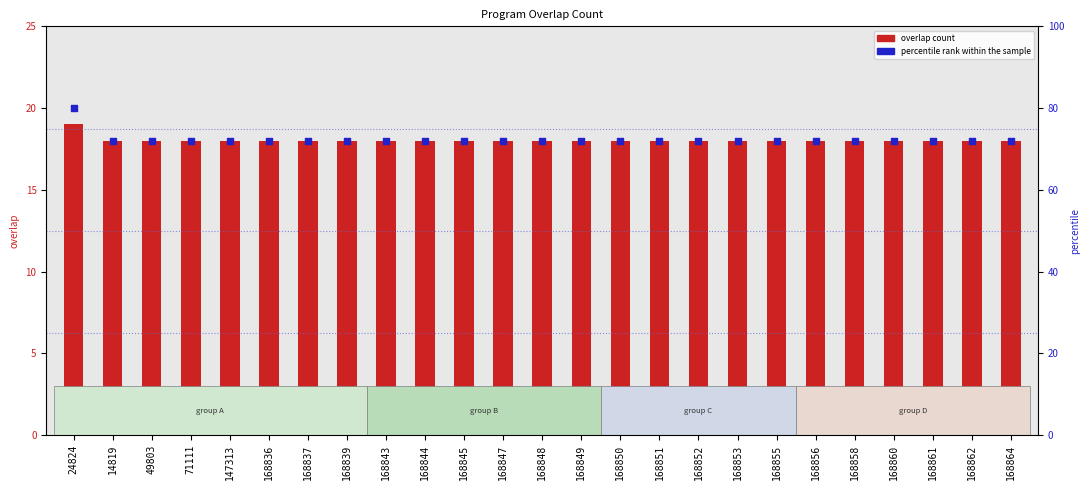

Which series has the largest total across all categories?

percentile rank within the sample